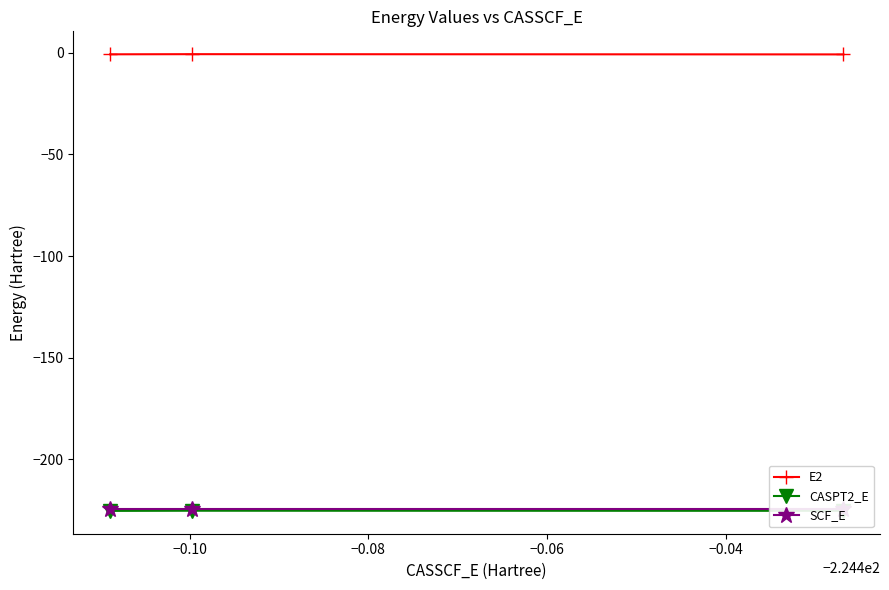

What is the highest value of the CASPT2_E series?

-225.2